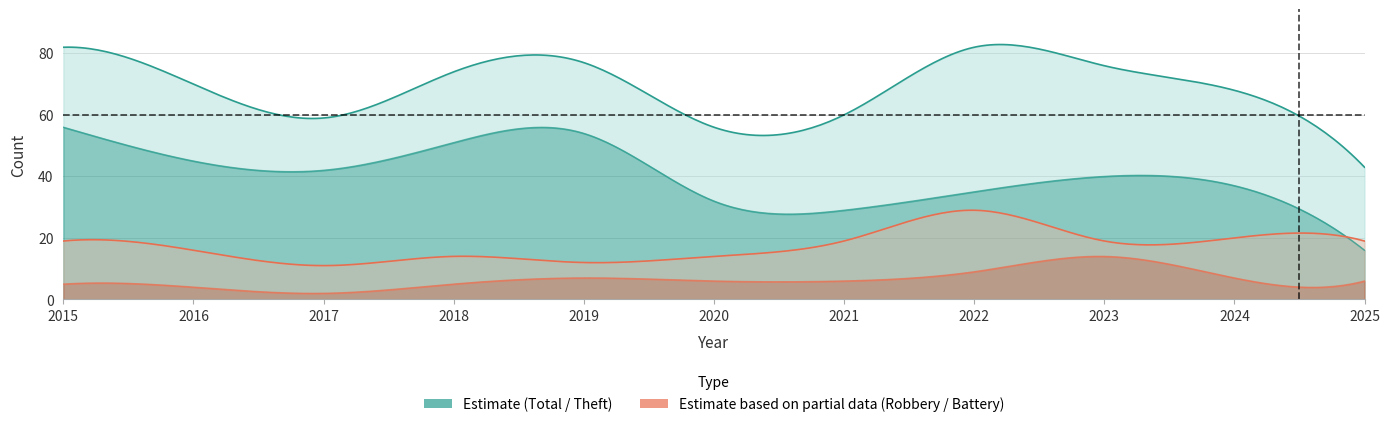

True or false: Theft and Robbery cross at least once.

True